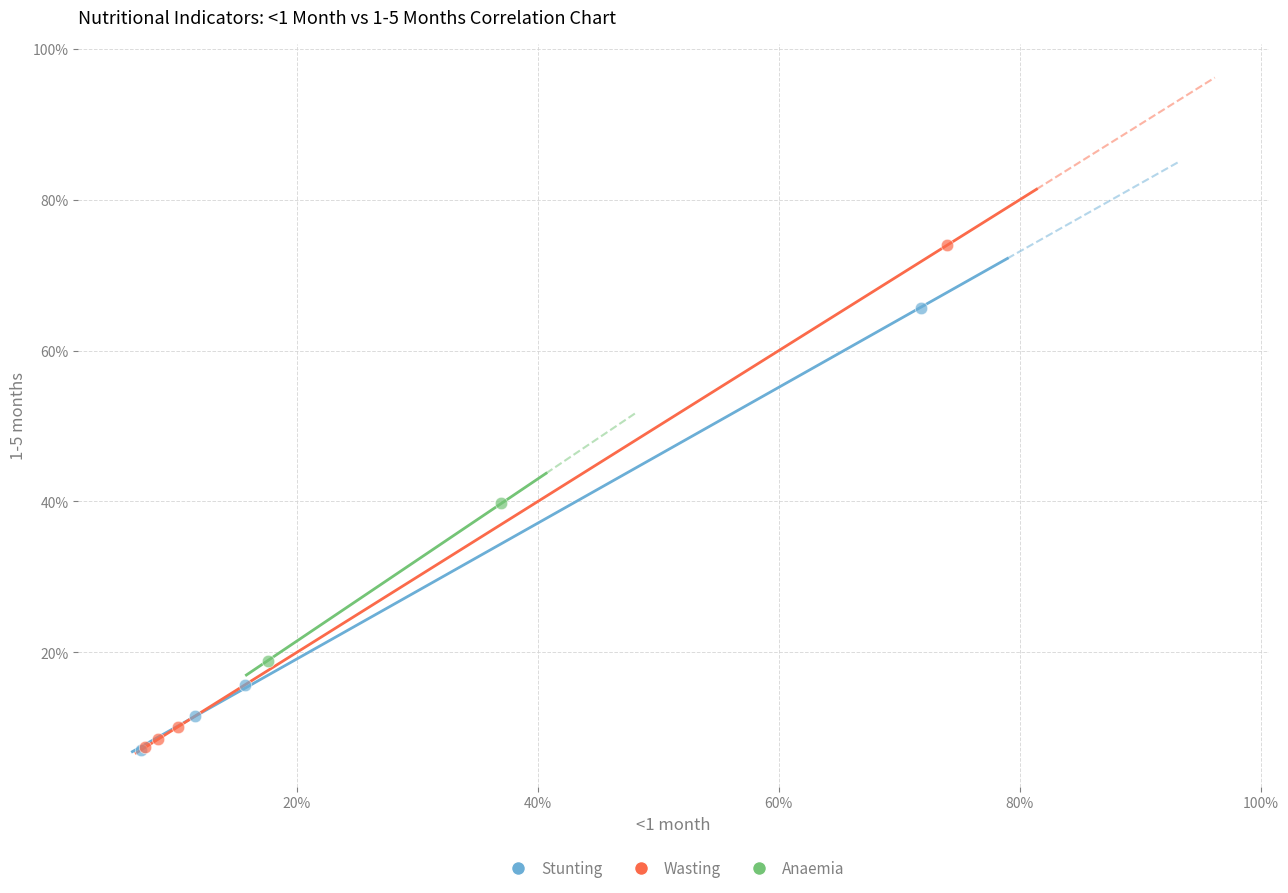

Which series contains the highest Y value?

Wasting